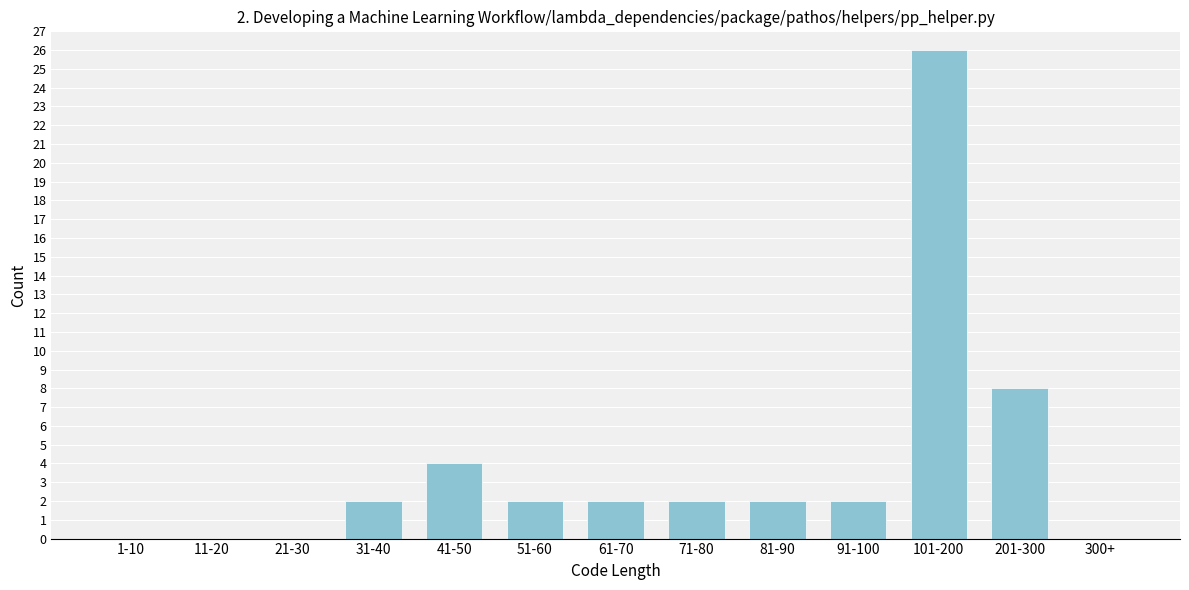

Reading left to right, extract all data points from this chart.

1-10=0	11-20=0	21-30=0	31-40=2	41-50=4	51-60=2	61-70=2	71-80=2	81-90=2	91-100=2	101-200=26	201-300=8	300+=0